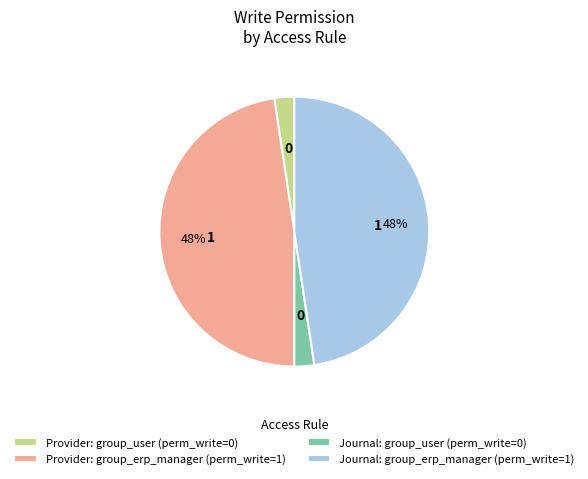

Approximately how many times larger is the value at Provider: group_user (perm_write=0) compared to Journal: group_user (perm_write=0)?

1.0